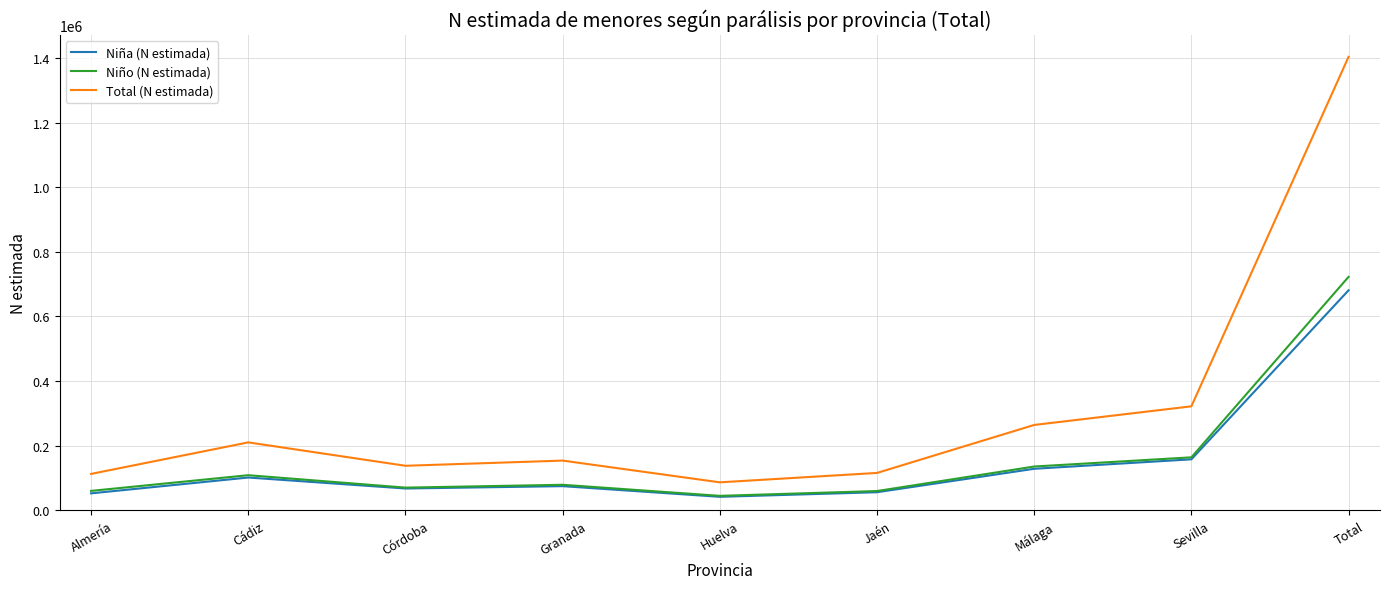

What position from the left is Huelva?

5